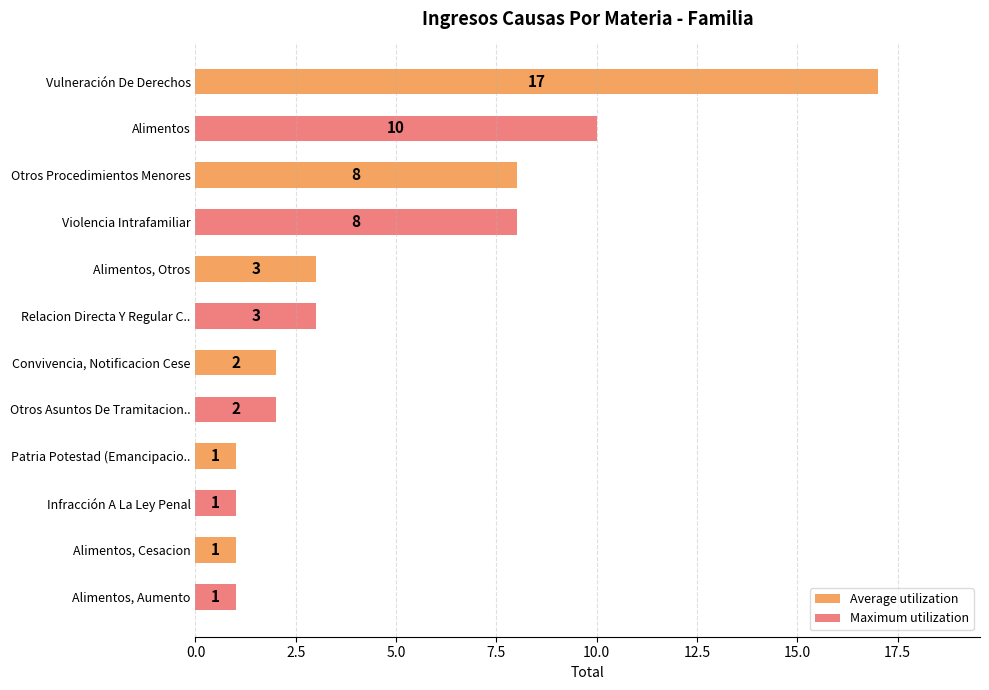

What is the approximate value at Vulneración De Derechos?

17